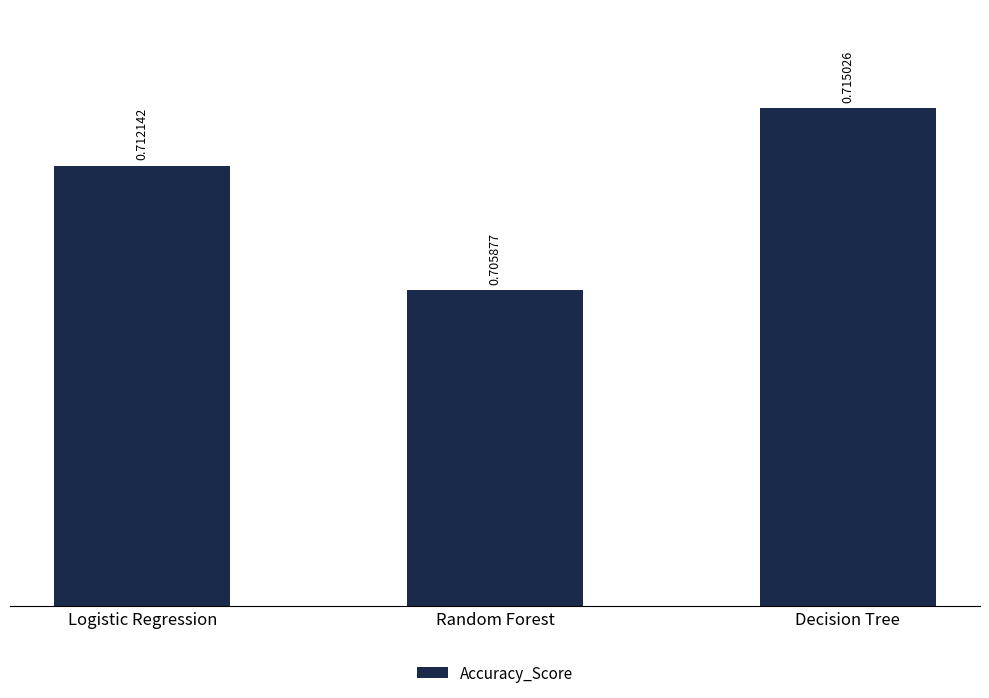

Between Logistic Regression and Decision Tree, which is larger?

Decision Tree